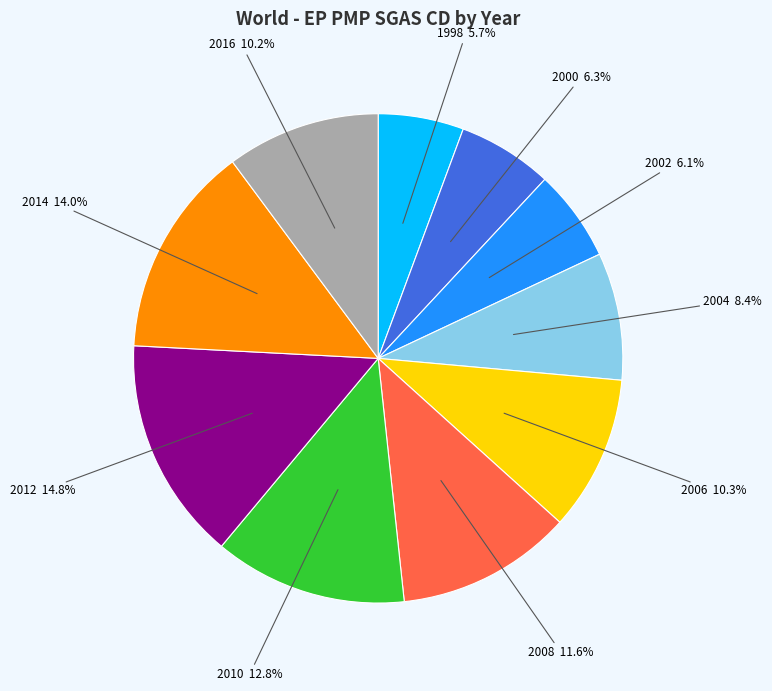

What percentage is the 2016 slice, to the nearest percent?

10%